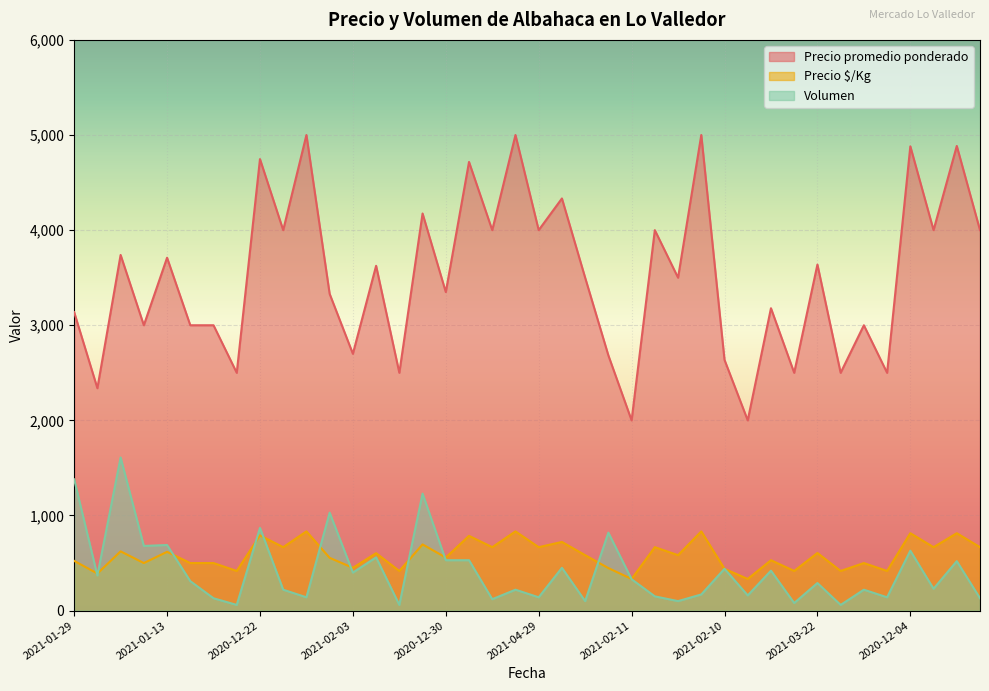

True or false: Precio promedio ponderado and Precio $/Kg cross at least once.

False